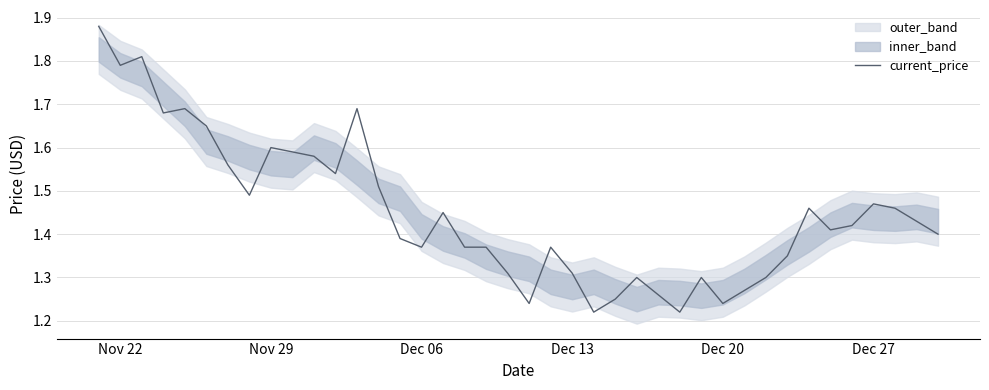

How many interior local peaks (higher than both neighbors) does the data have?

10